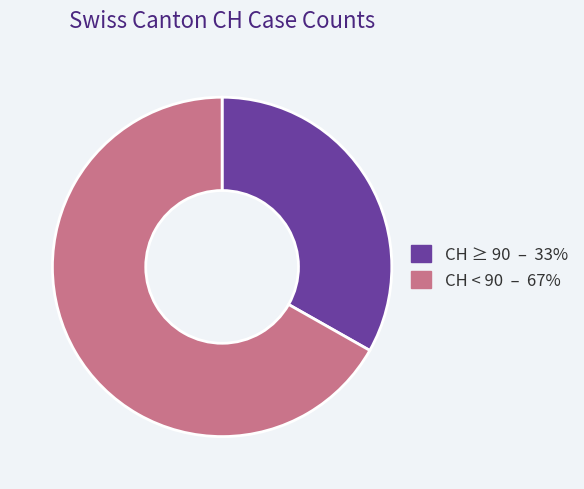

Is there a majority slice in this chart?

Yes